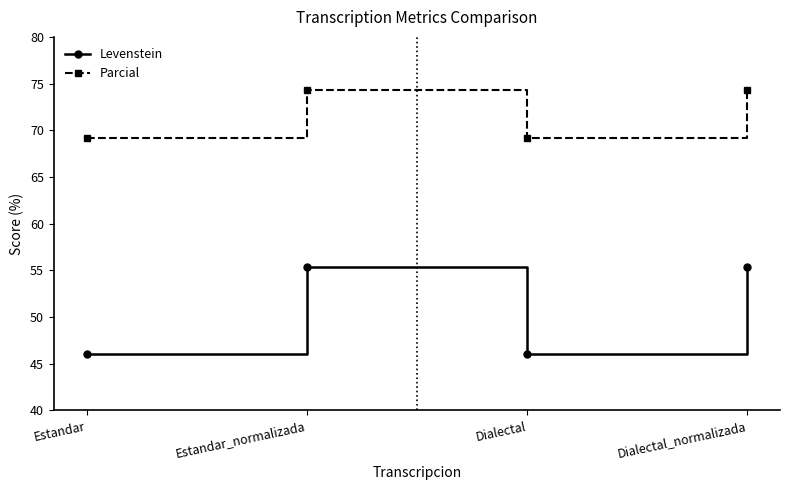

Where is the first local minimum for Parcial?

Dialectal